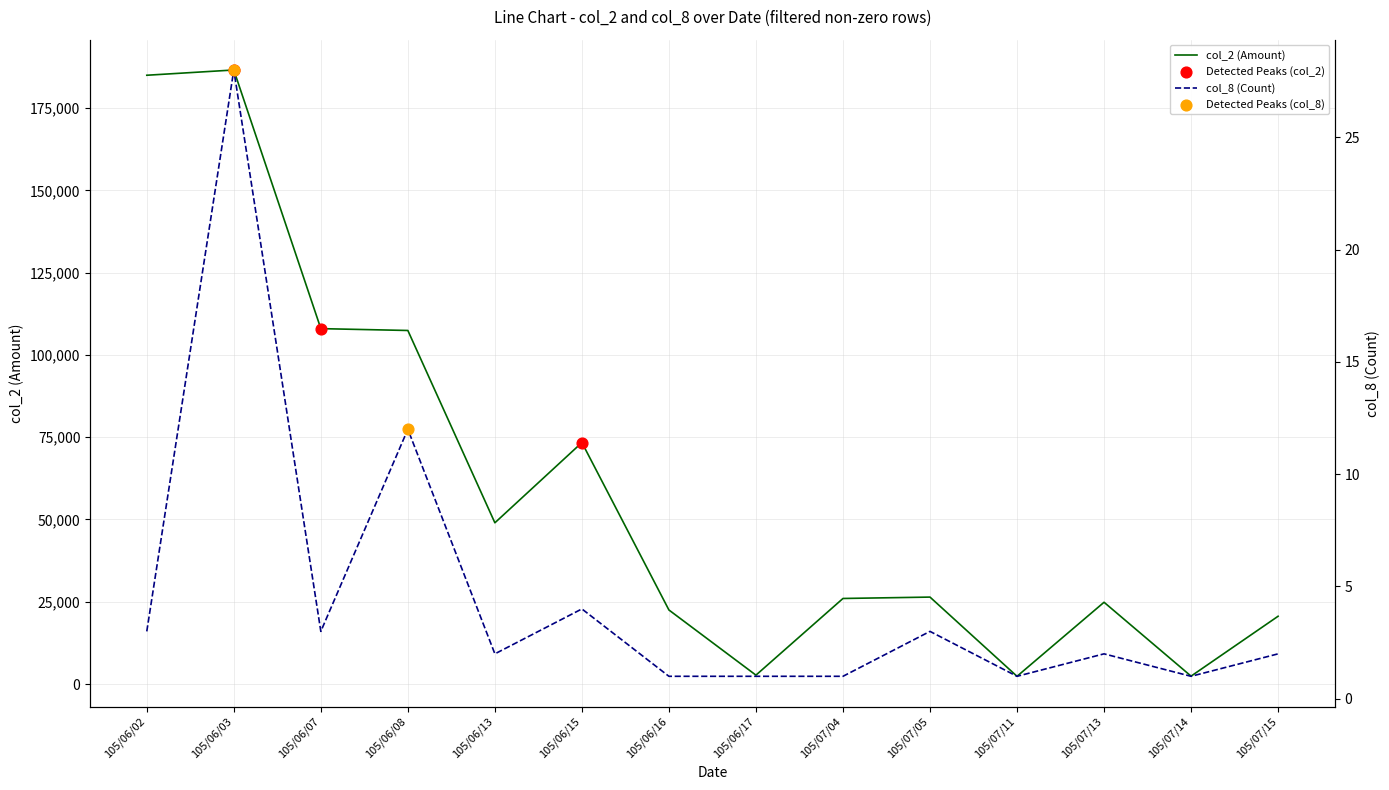

Is the value of col_8 (Count) at 105/06/15 greater than the value of col_2 (Amount) at 105/07/15?

No